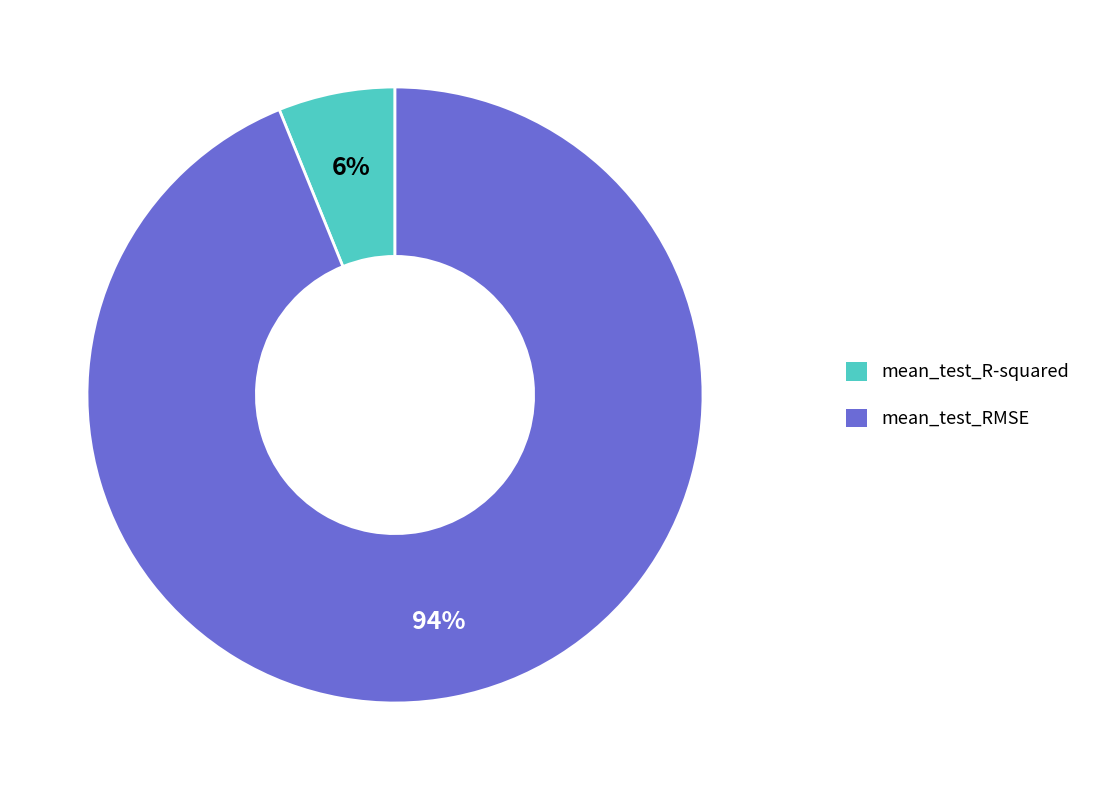

Which slice is the smallest?

mean_test_R-squared